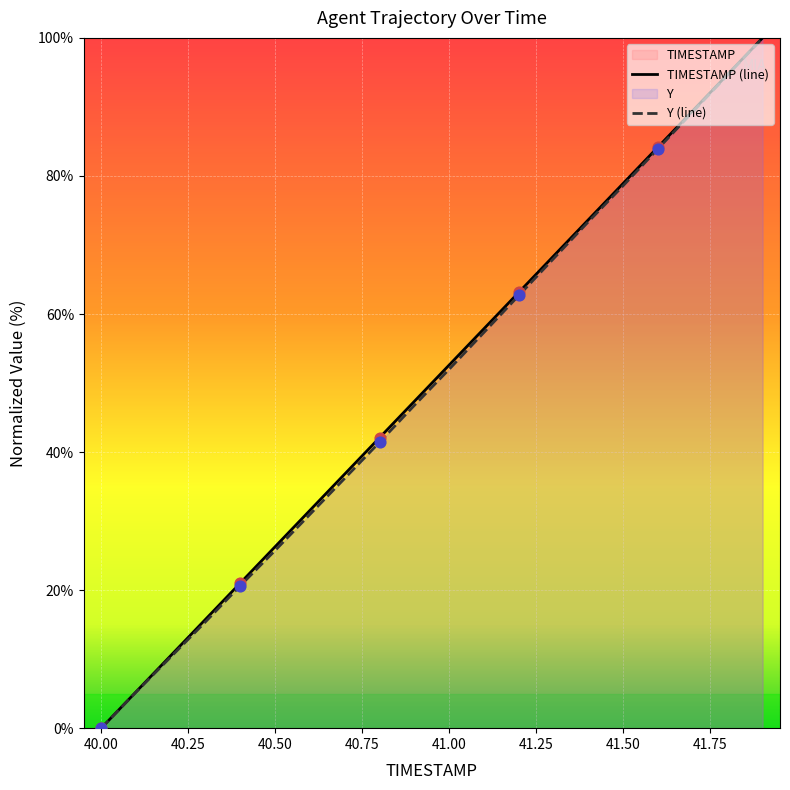

Which series reaches the minimum Y coordinate?

TIMESTAMP (line)